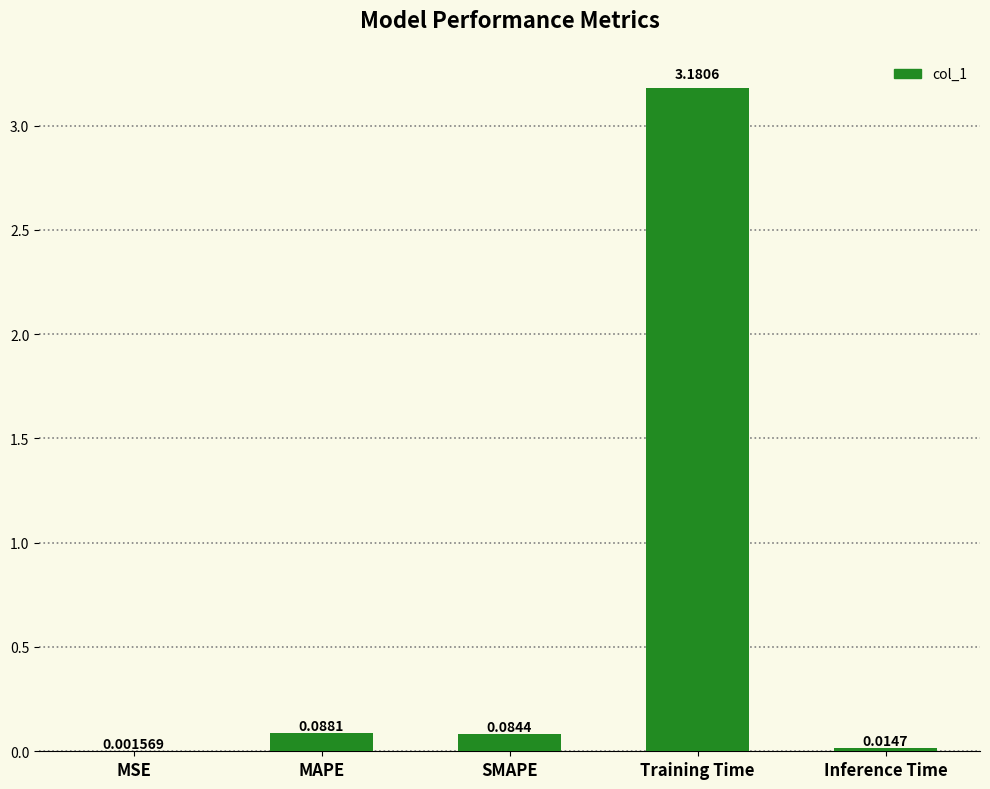

Between Inference Time and SMAPE, which is larger?

SMAPE